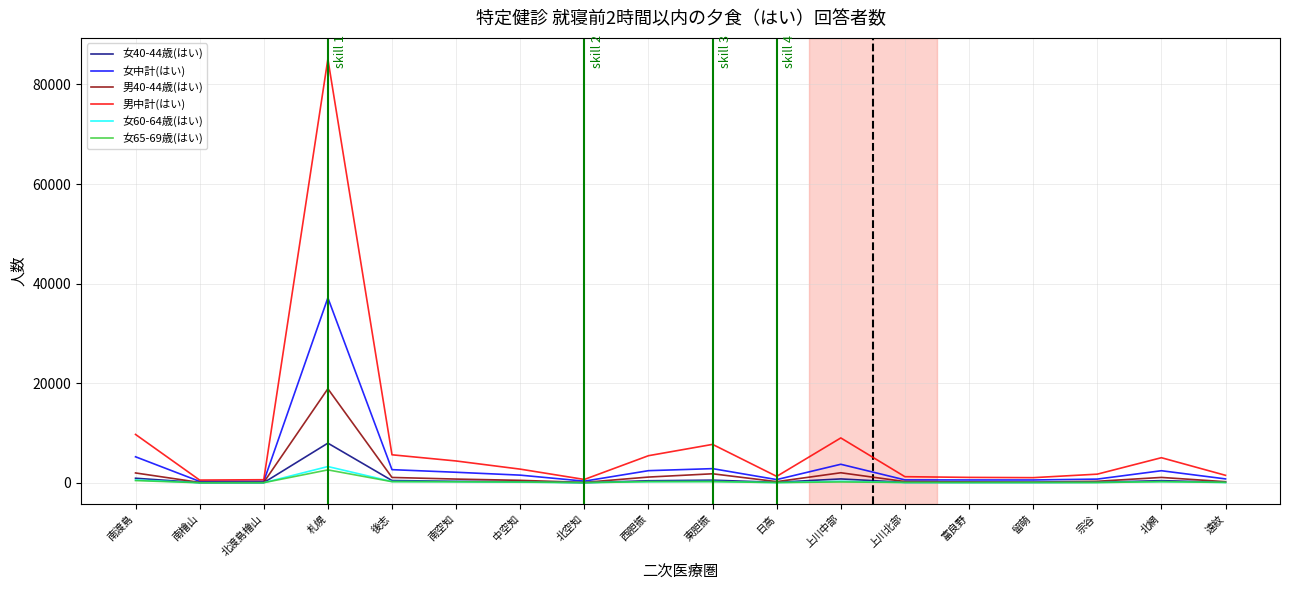

What is the maximum value shown in the chart?

85089